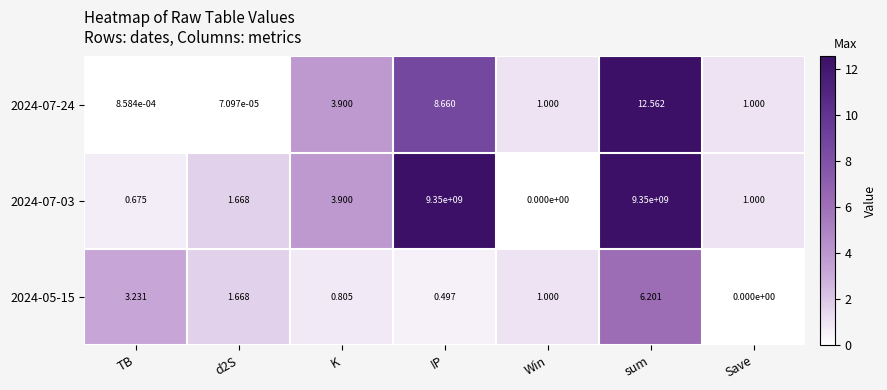

At which label does 2024-05-15 reach its minimum?

Save